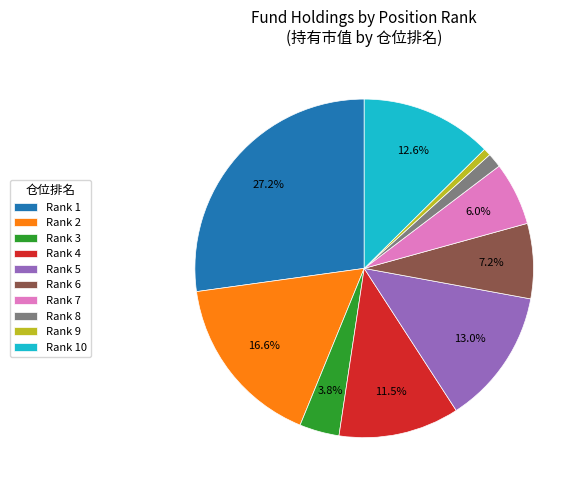

How many segments does this pie chart have?

10